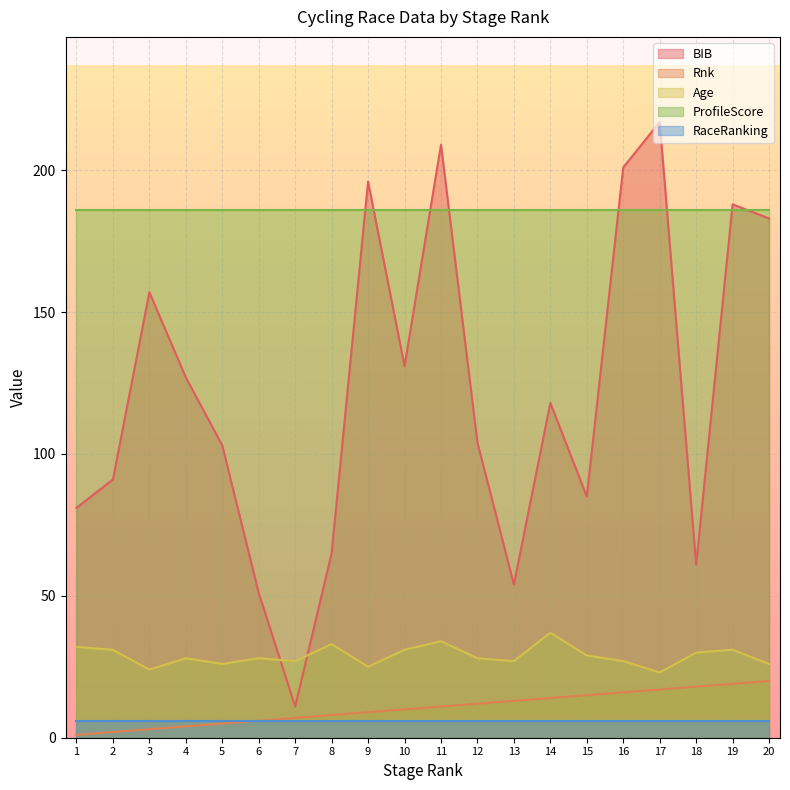

At which label does Rnk first exceed 11?

12